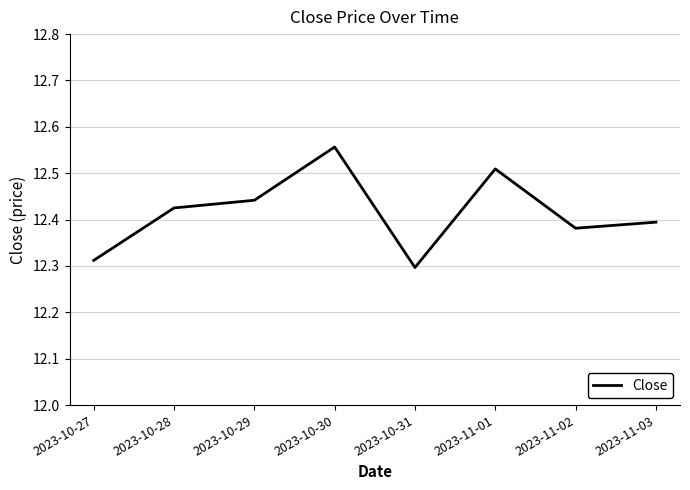

What is the ratio of the value at 2023-10-30 to the value at 2023-10-28?

1.0